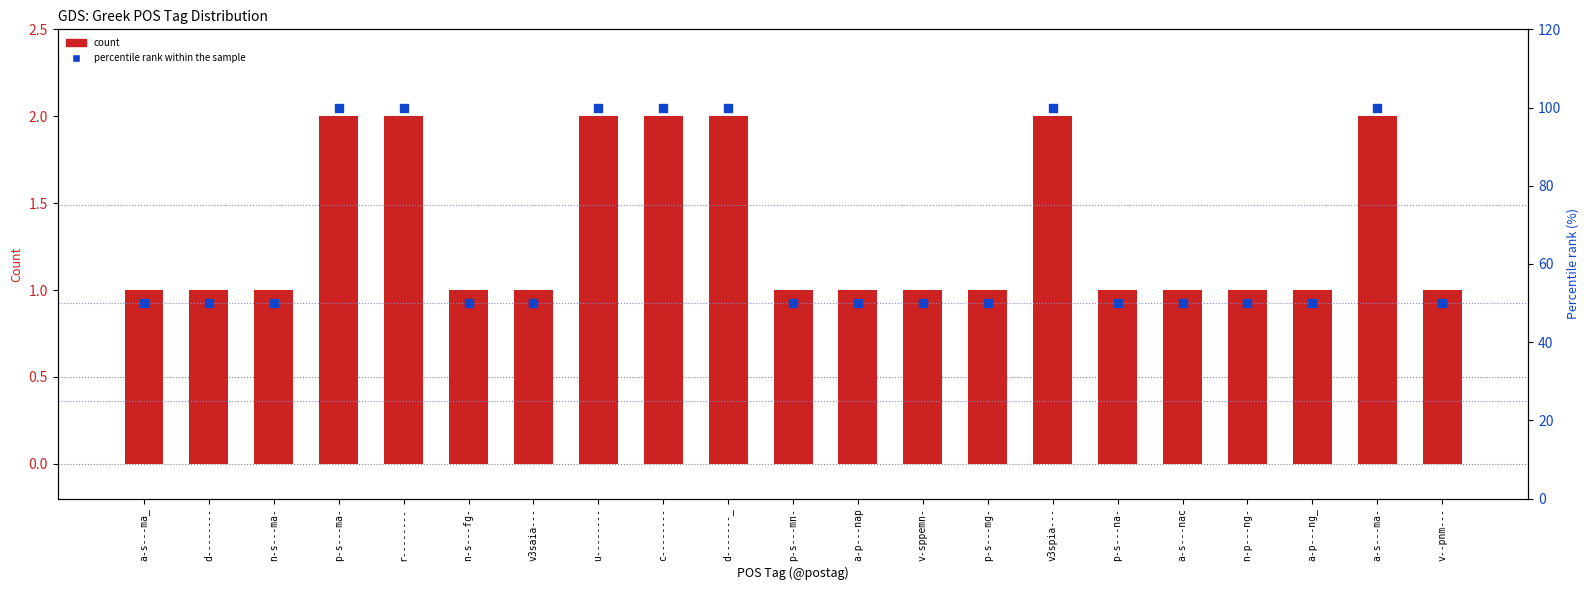

At how many categories does at least one series exceed 40?

21